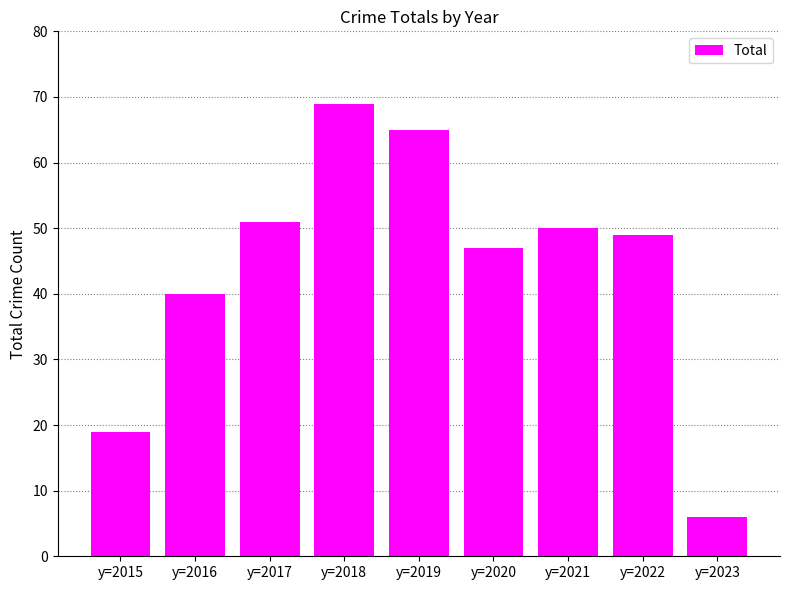

What is the difference between the values at y=2019 and y=2016?

25